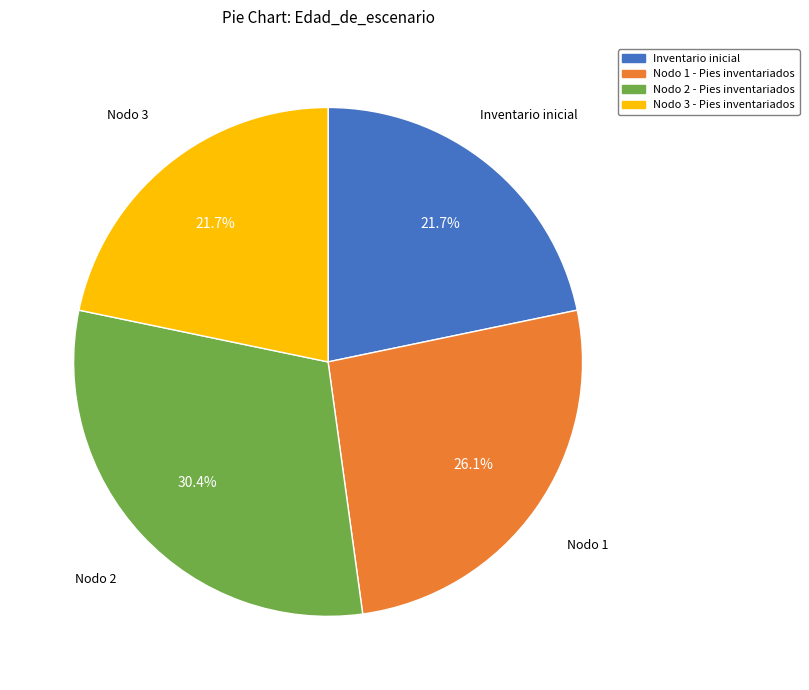

Between Nodo 3 - Pies inventariados and Nodo 1 - Pies inventariados, which is larger?

Nodo 1 - Pies inventariados